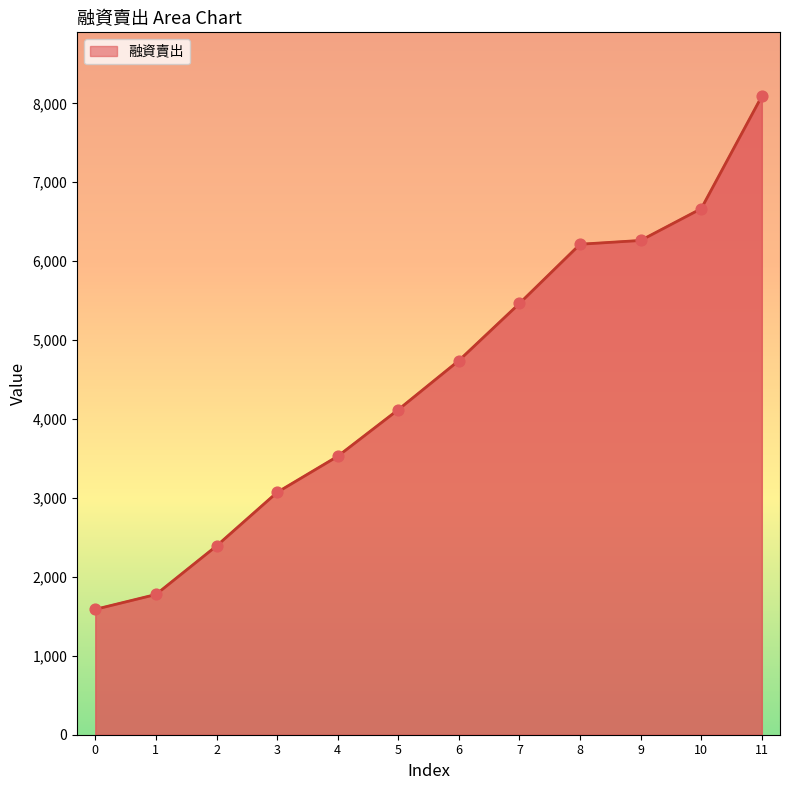

Between 1 and 3, which is larger?

3